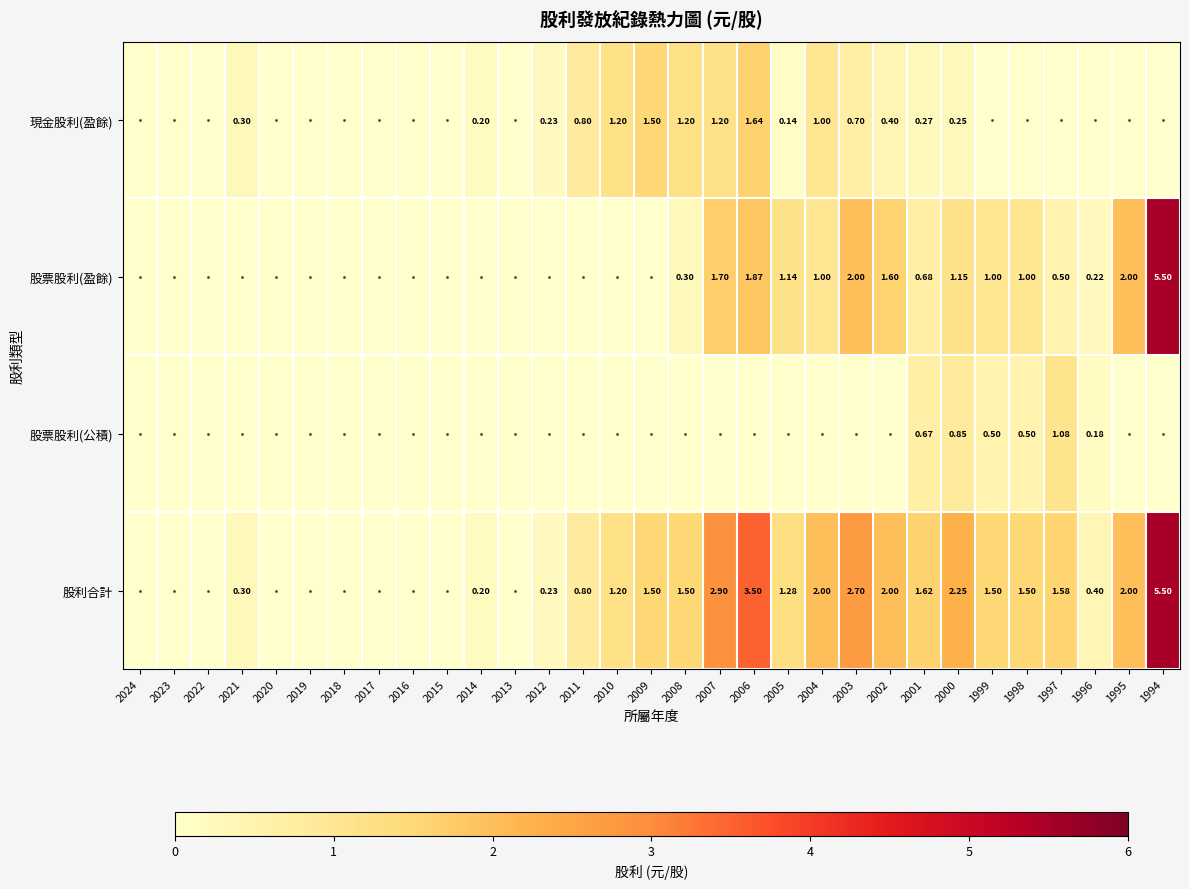

Which series changed the most between 2020 and 2014?

現金股利(盈餘)